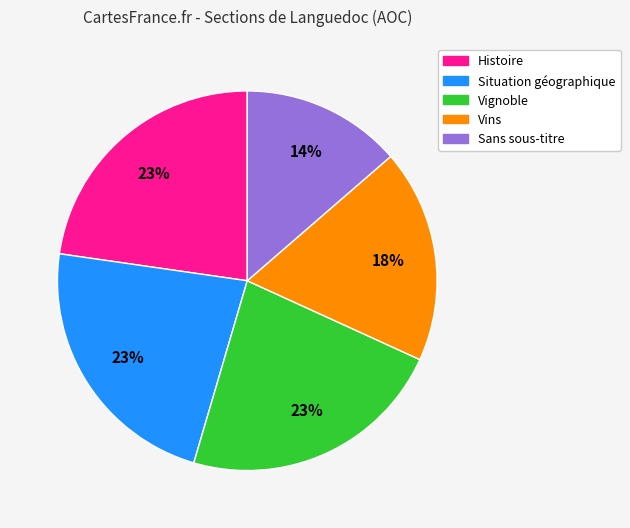

Combined, do Vignoble and Vins account for over 50%?

No